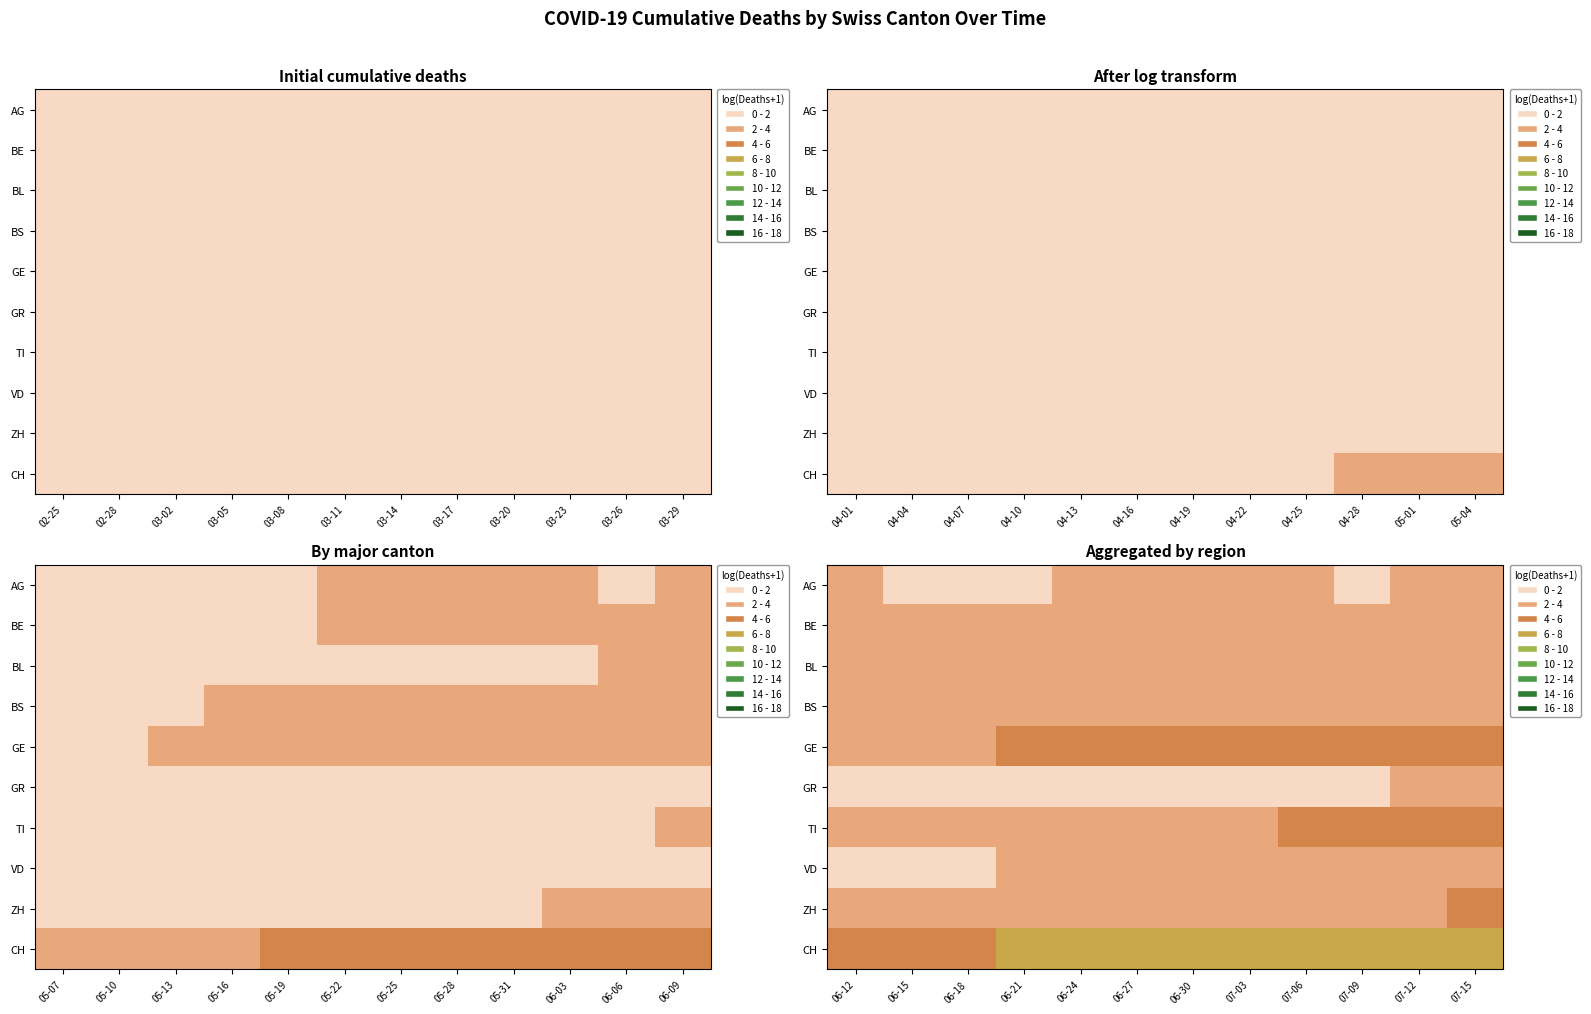

At which category does the chart reach its minimum across all series?

07-09